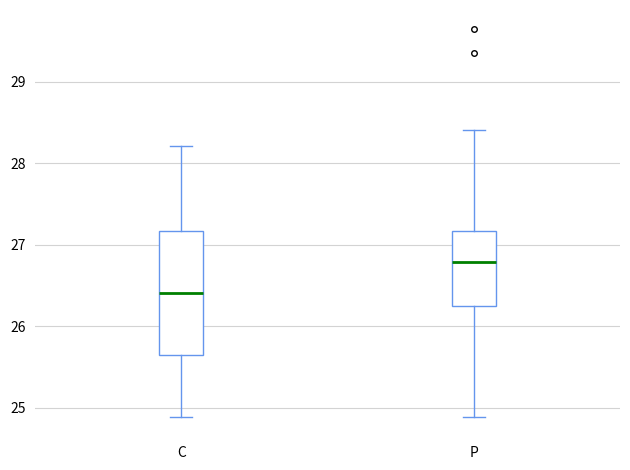

Reading left to right, transcribe this box plot: for each box, give where its median line is, the range the box spans, and where its two whiskers end, as read against the y-axis. The values are not printed on the chart, so give them approximately, as read against the axis.

C: median 26.4, box 25.7 to 27.2, whiskers 24.9 to 28.2
P: median 26.8, box 26.2 to 27.2, whiskers 24.9 to 28.4